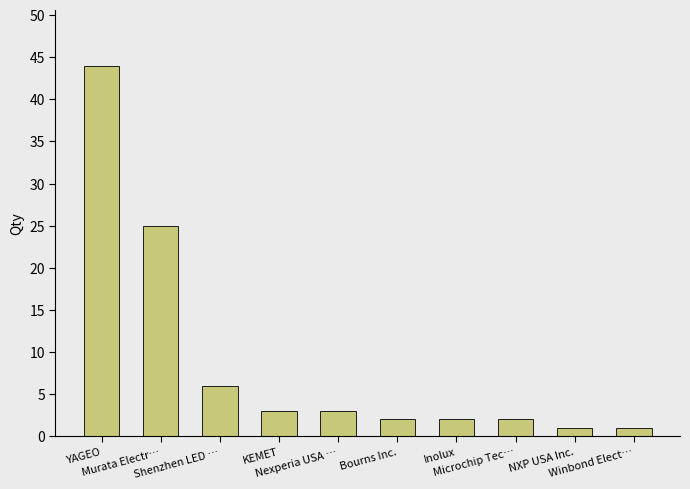

What is the maximum value shown in the chart?

44